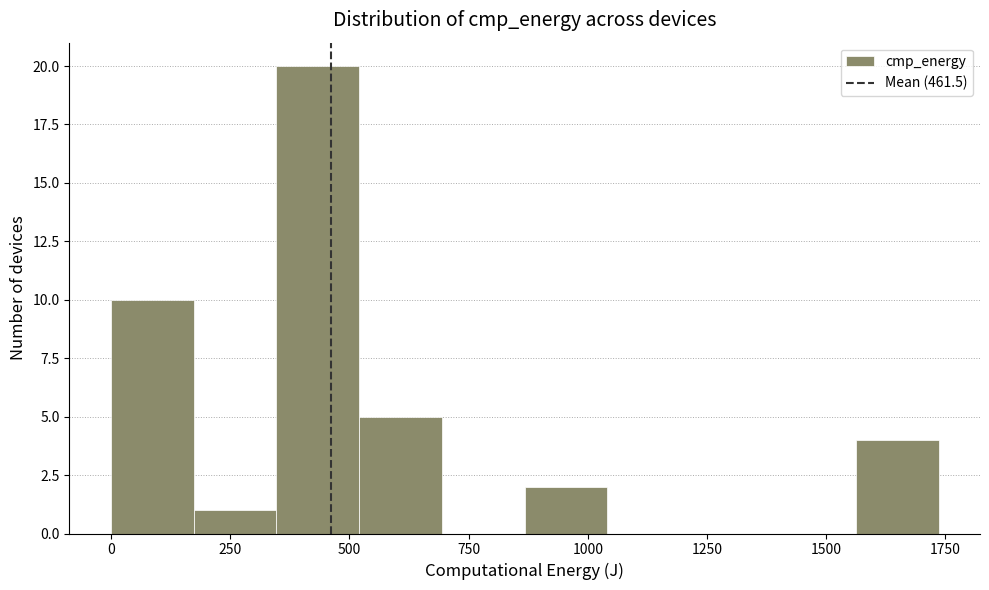

Around what value on the x-axis is the tallest bar? Give the approximate position of its centre, as read against the axis.

450